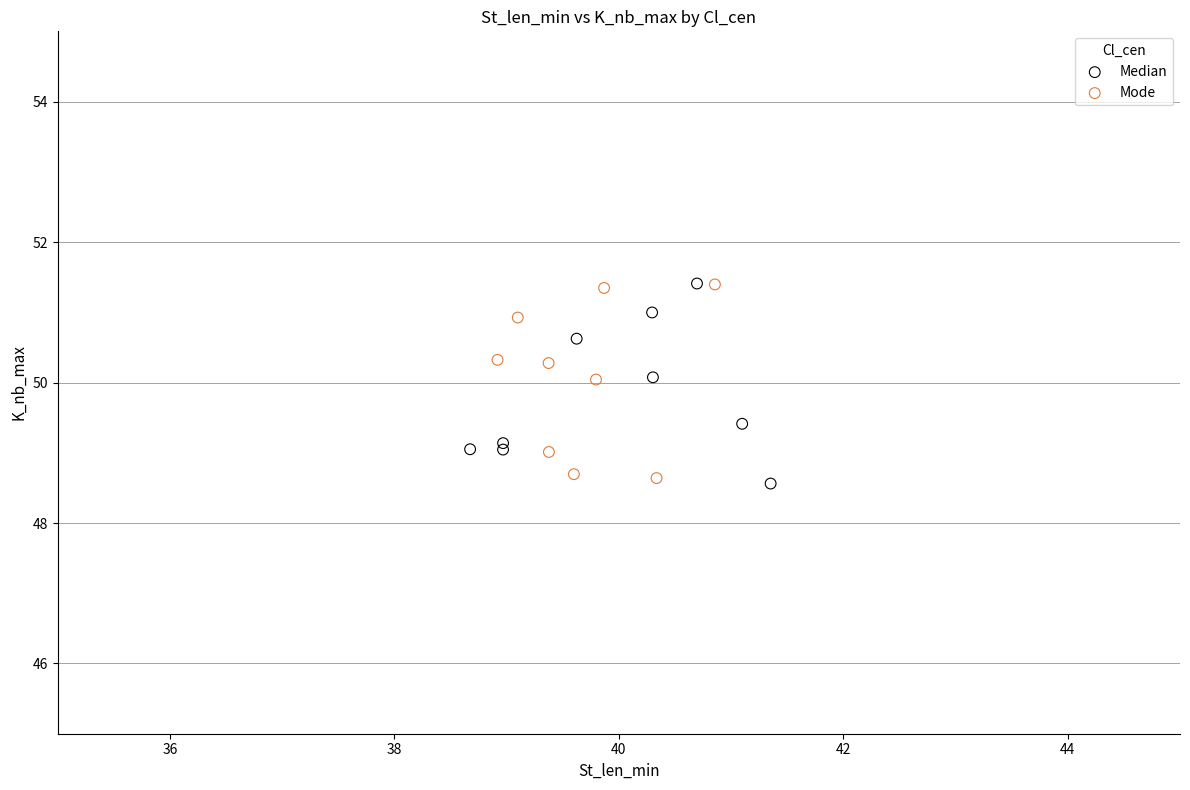

What are all the series names shown in the legend?

Median, Mode